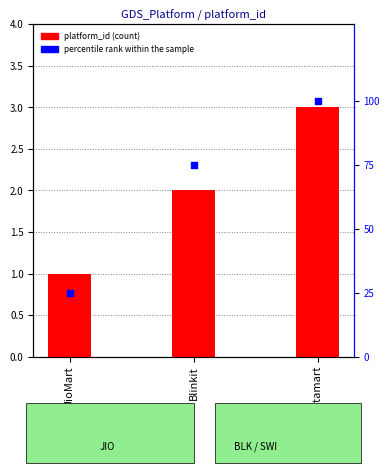

What is the total value across all series at Blinkit?

77